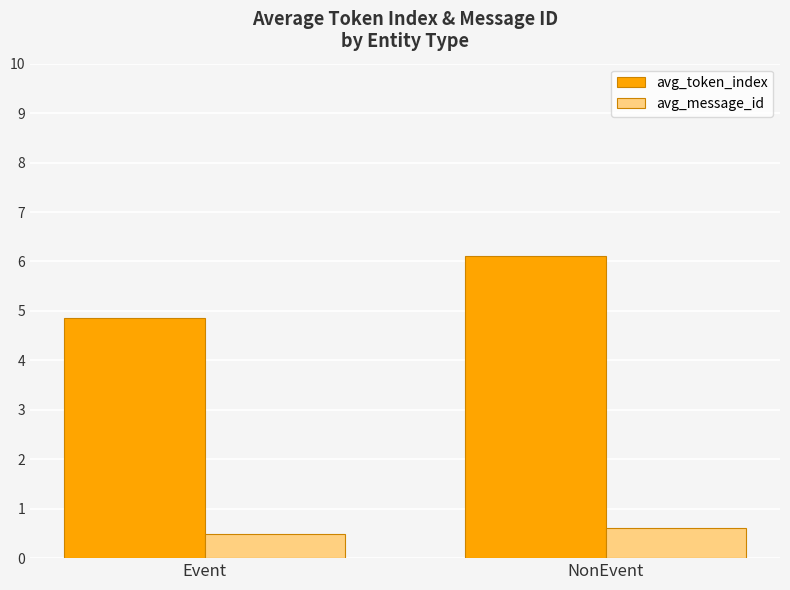

Where is avg_token_index nearest to the value 5?

Event